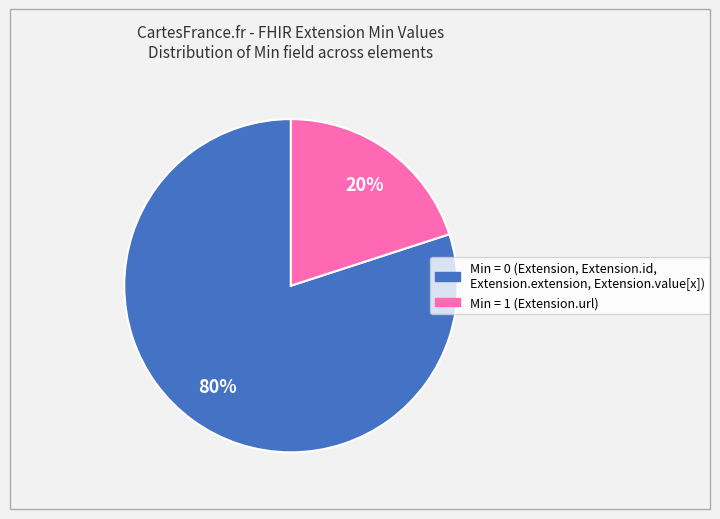

Does any single category account for the majority?

Yes